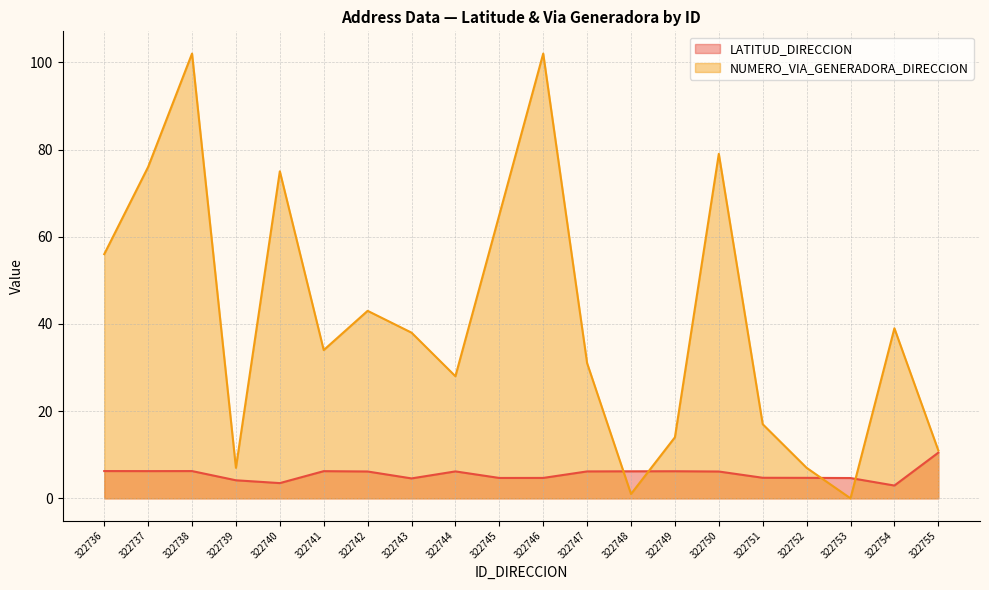

What is the difference between the highest and lowest values at 322738?

95.7